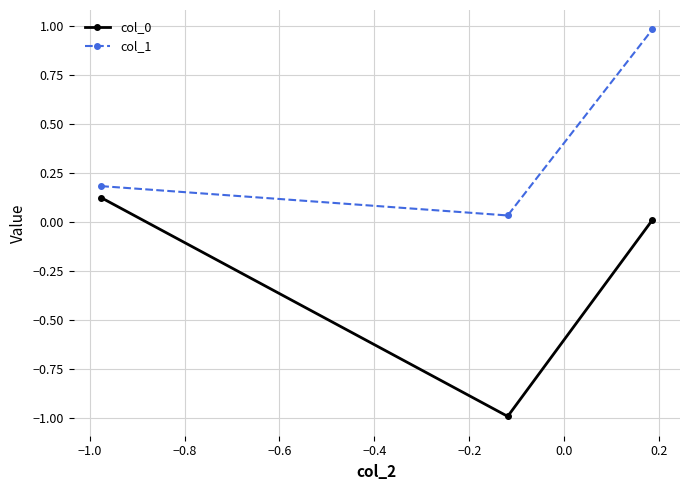

What is the sum of all col_1 values?

1.2